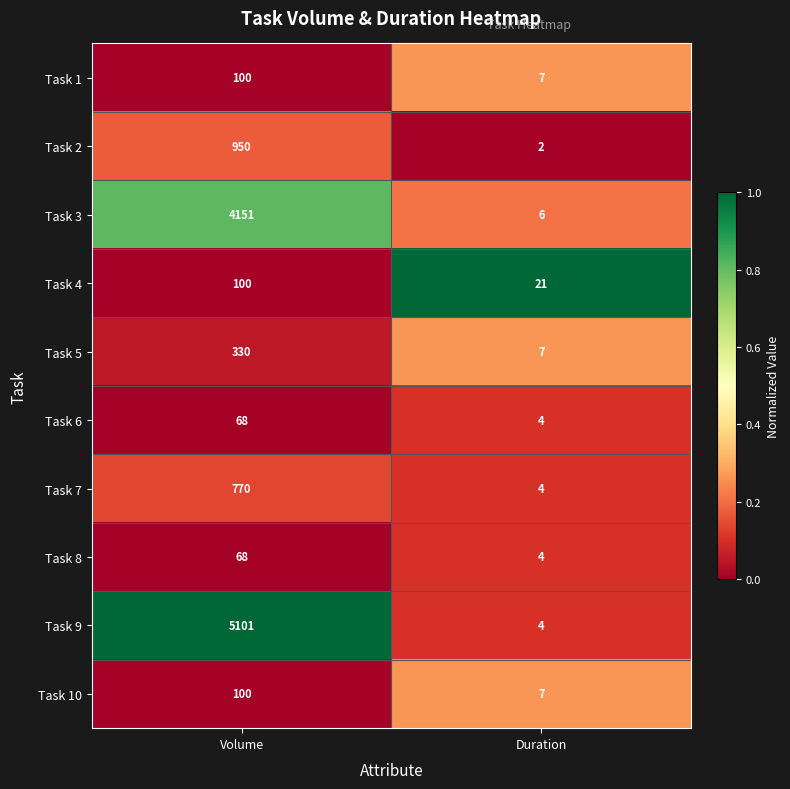

The Task 9 series shows 4 at Duration. True or false?

True